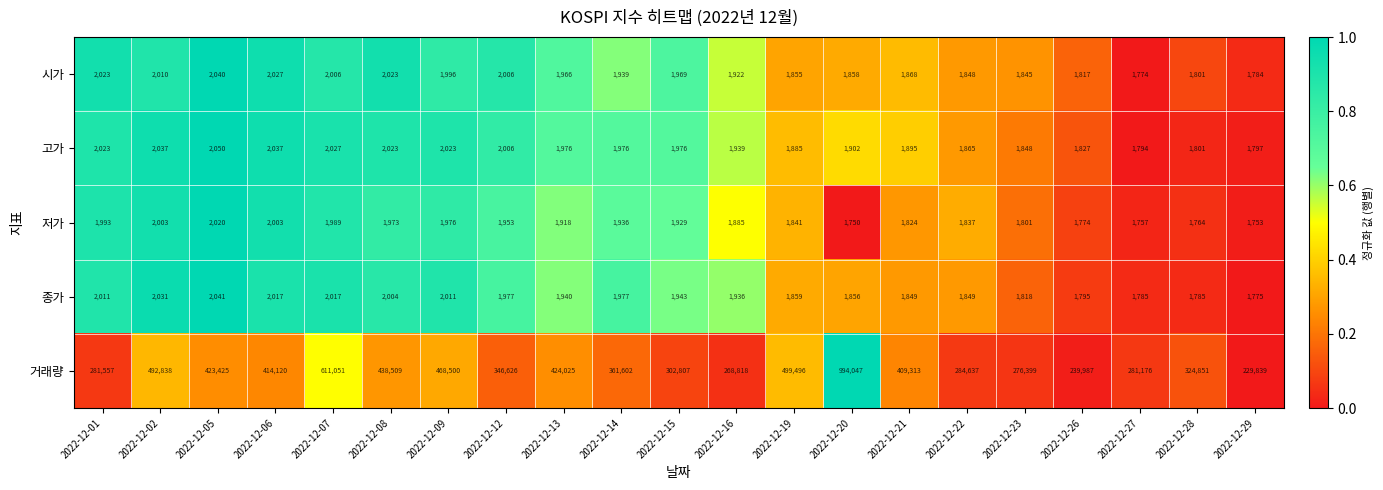

What is the sum of all 거래량 values?

8373623